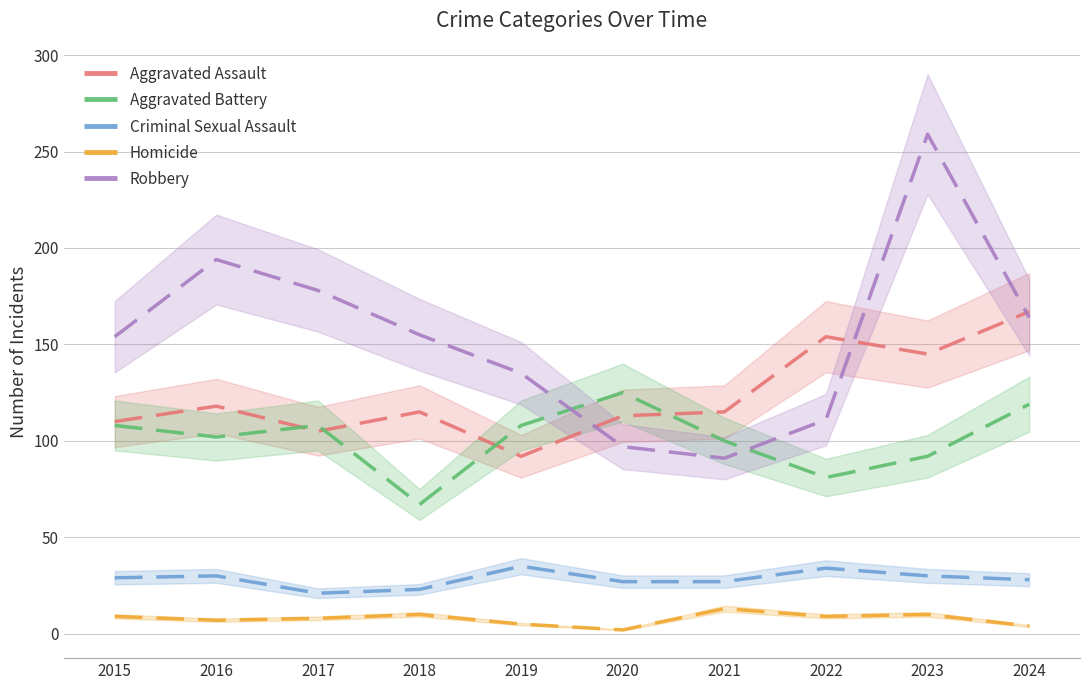

True or false: Aggravated Battery has a value of 67 at 2018.

True